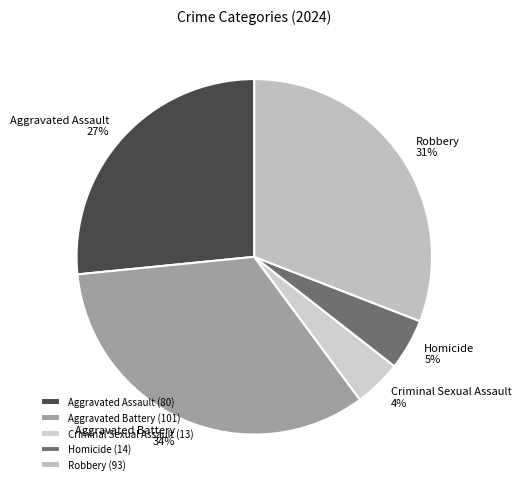

Which category has the biggest portion of the pie?

Aggravated Battery